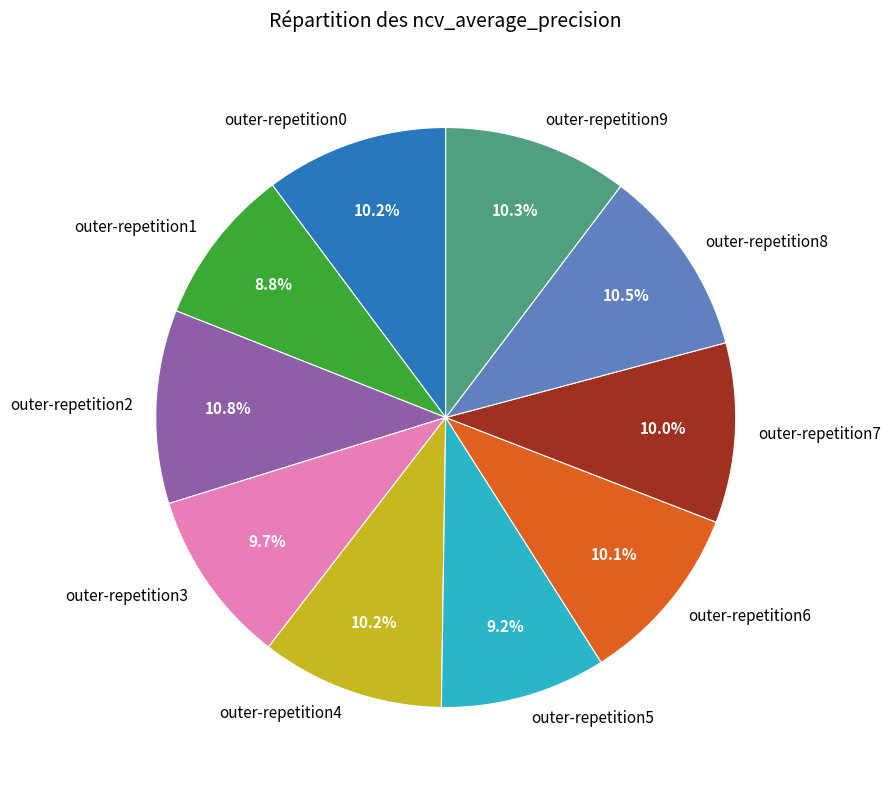

What percentage is NOT represented by outer-repetition7?

90.0%